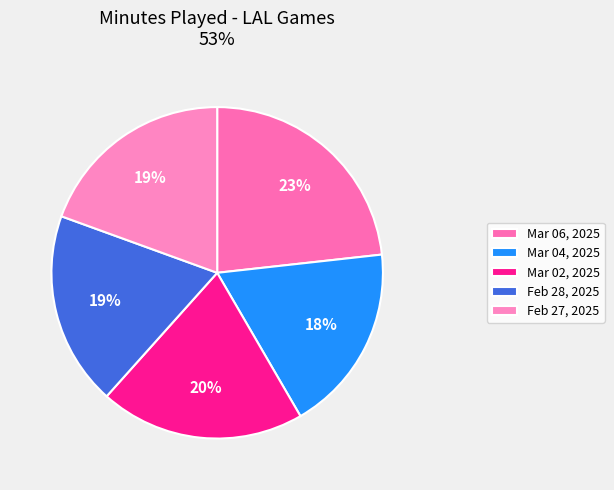

To the nearest percent, what portion does Feb 28, 2025 represent?

19%